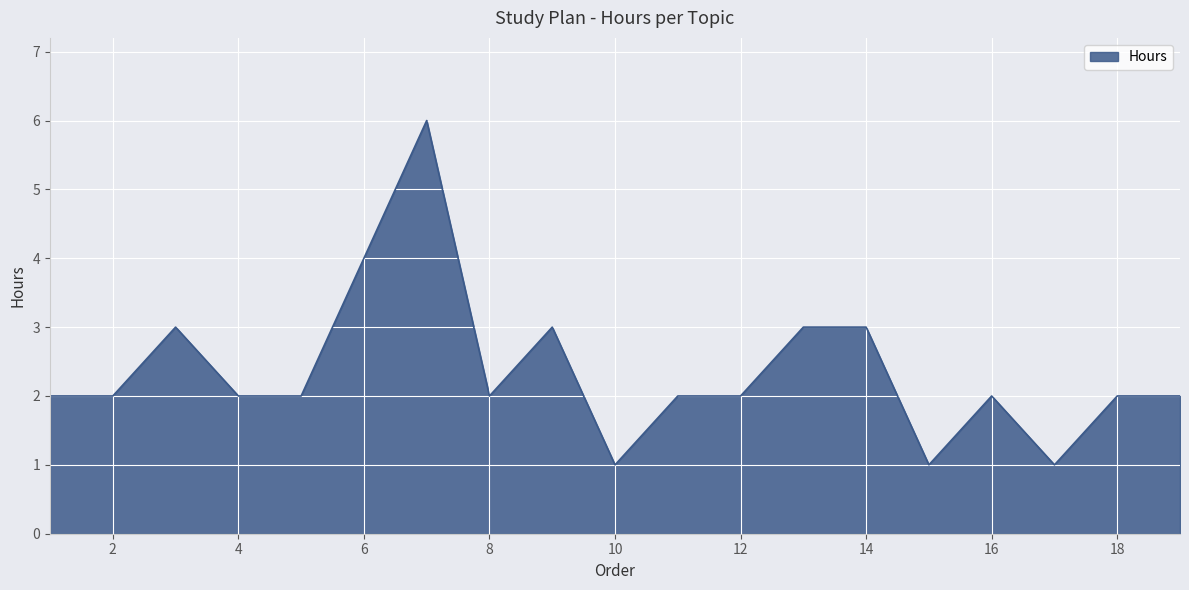

What is the maximum value shown in the chart?

6